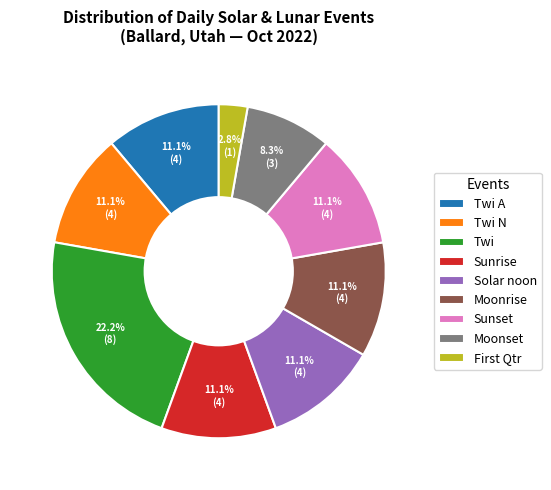

To the nearest percent, what is the combined percentage of Sunrise and Twi?

33%